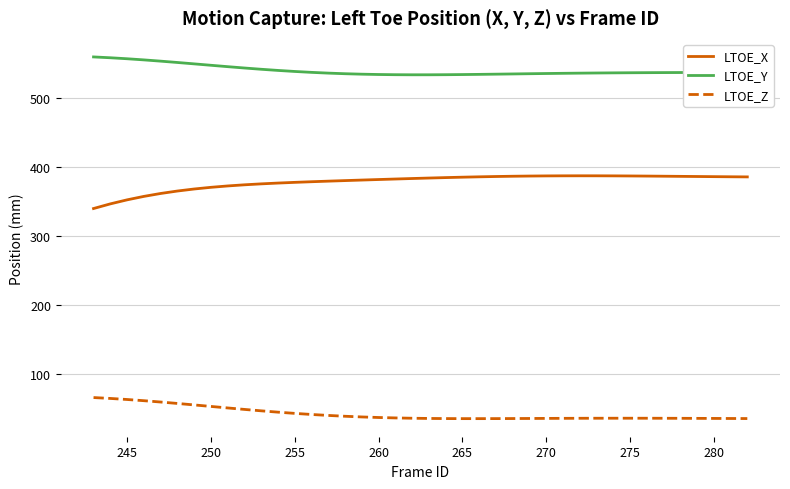

What is the minimum value for LTOE_Y?

534.4